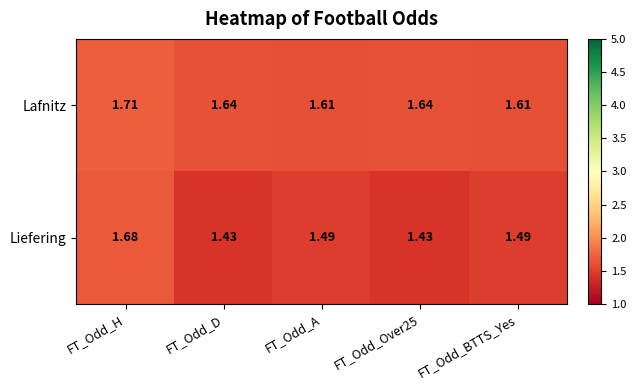

Between FT_Odd_Over25 and FT_Odd_BTTS_Yes, which series saw the biggest shift?

Liefering